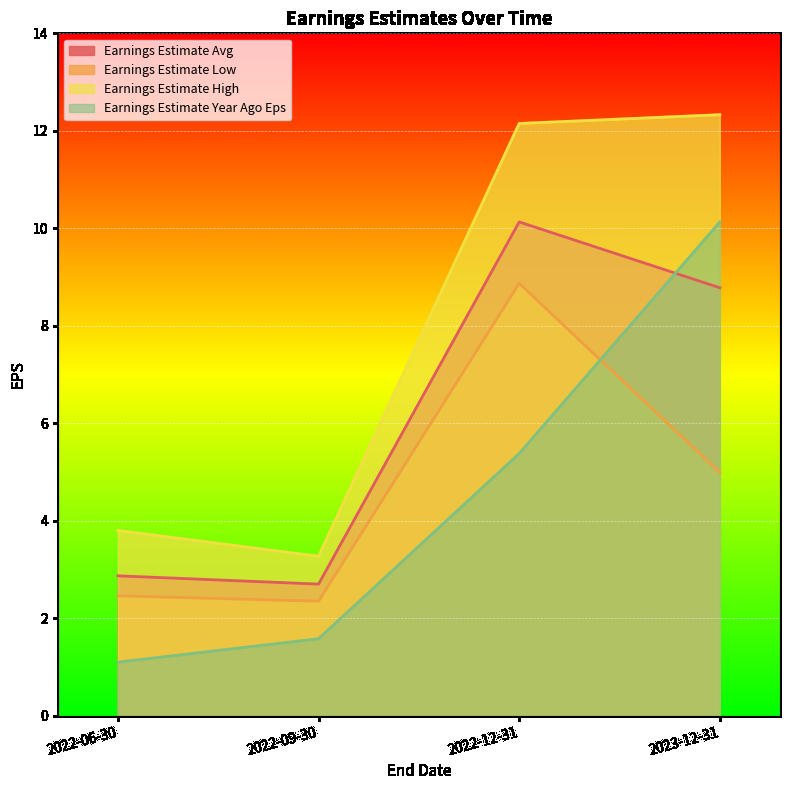

How many lines are shown in the chart?

4